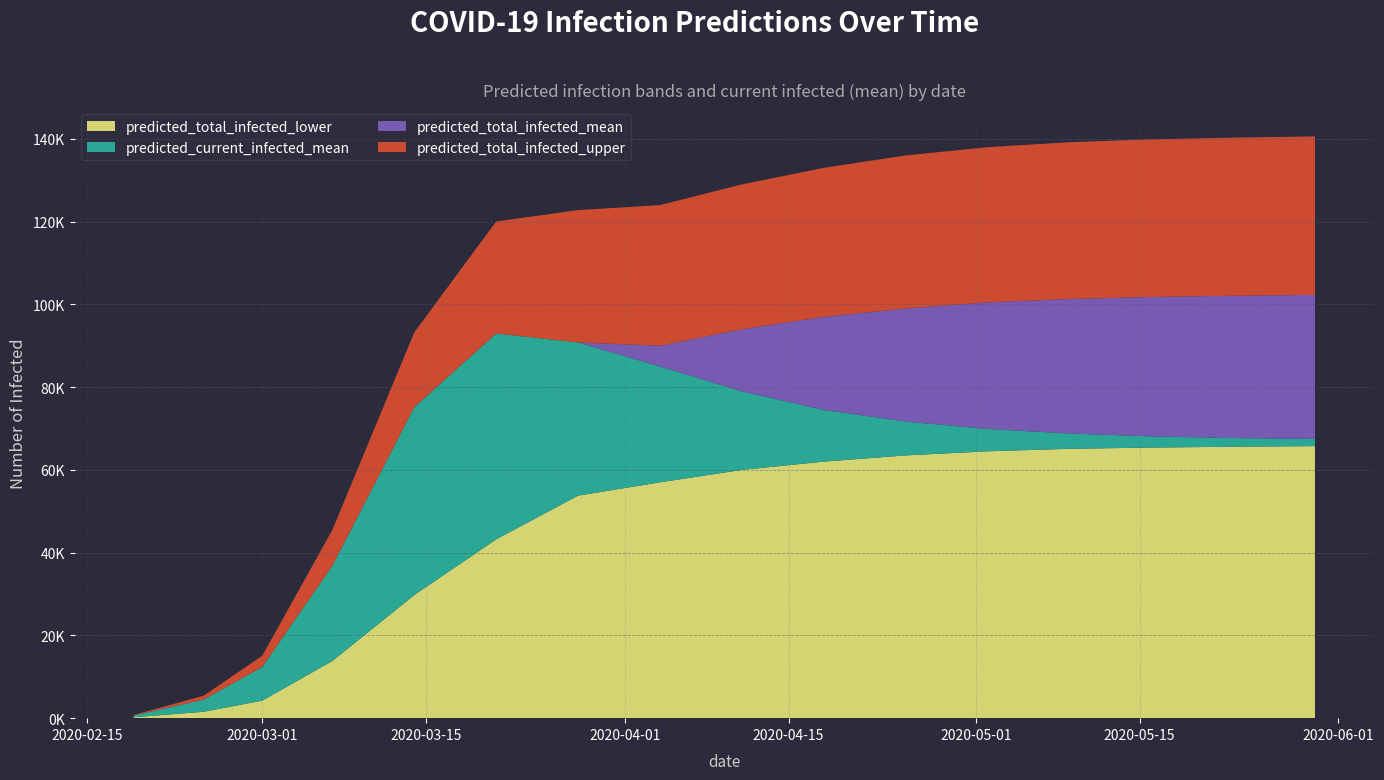

What are all the series names shown in the legend?

predicted_total_infected_lower, predicted_current_infected_mean, predicted_total_infected_mean, predicted_total_infected_upper